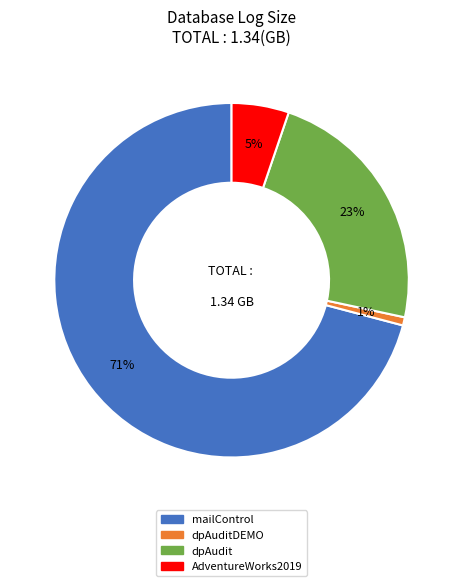

Does any single category account for the majority?

Yes